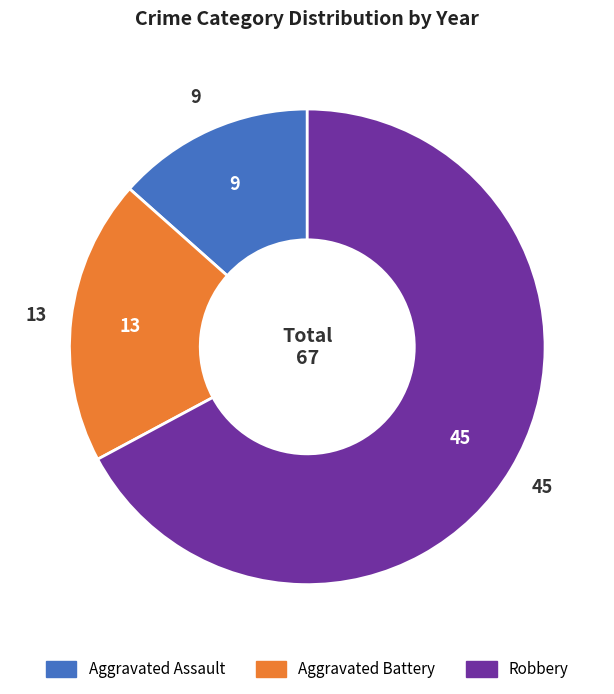

Is there any slice that represents more than half of the pie?

Yes